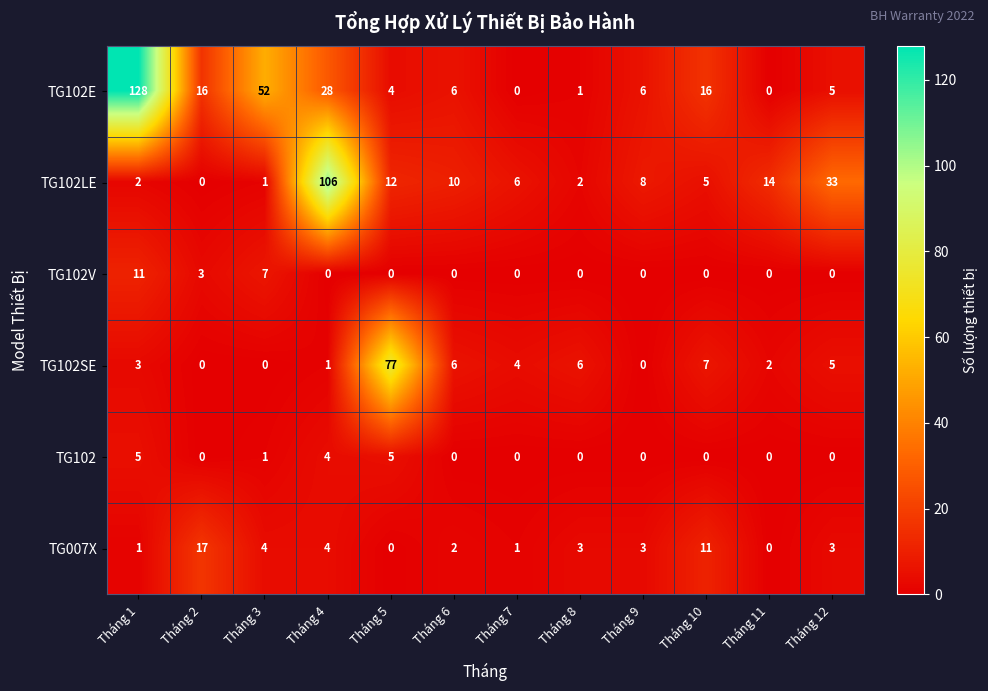

What is the total value across all series at Tháng 4?

143